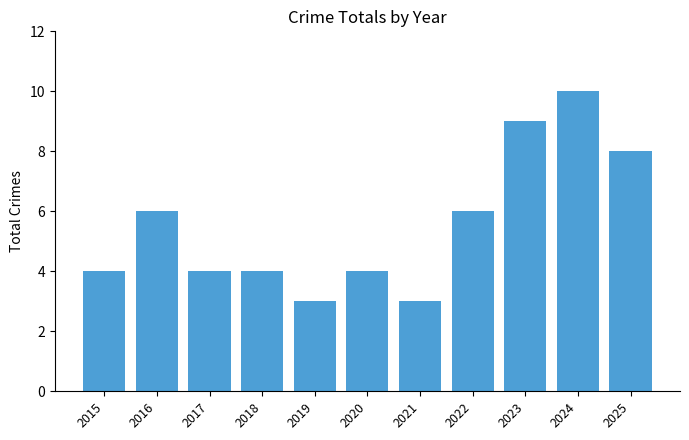

Are the bars grouped side by side (vs. stacked)?

No